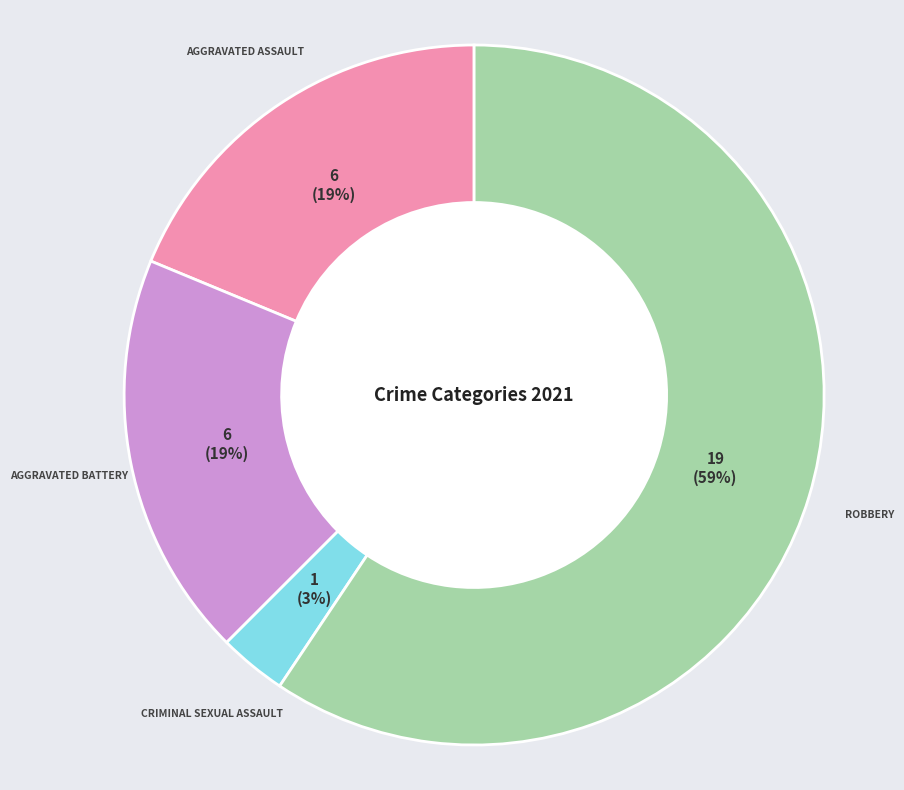

To the nearest percent, what is the difference between the largest and smallest slice percentages?

56%